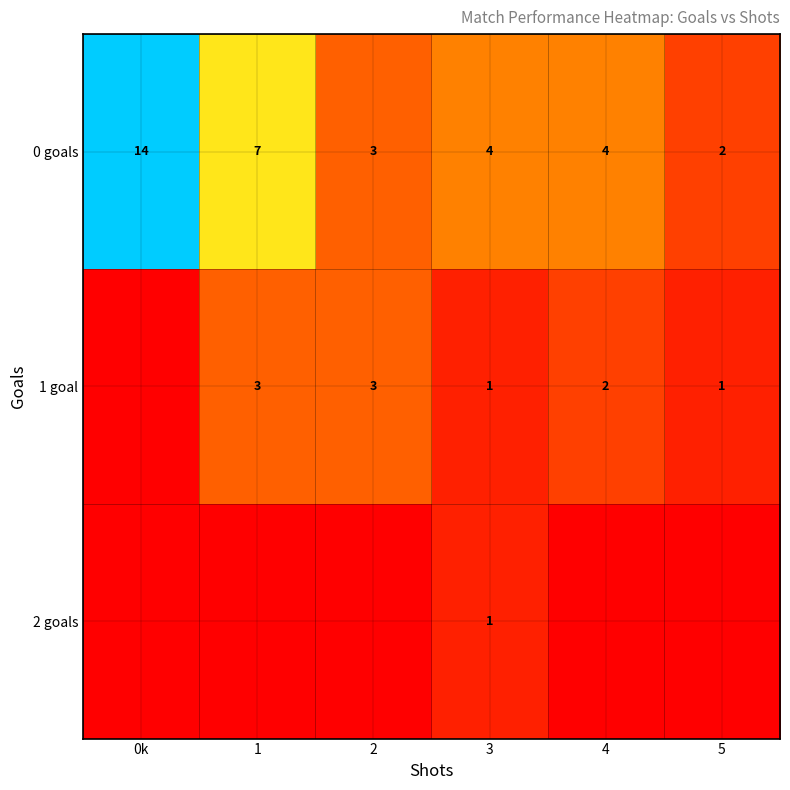

How many categories are shown in the chart?

6